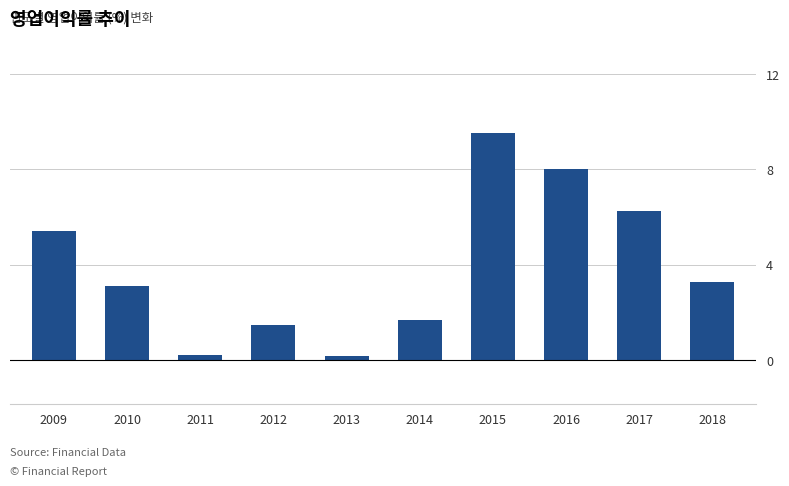

Where does the data first go above 3?

2009